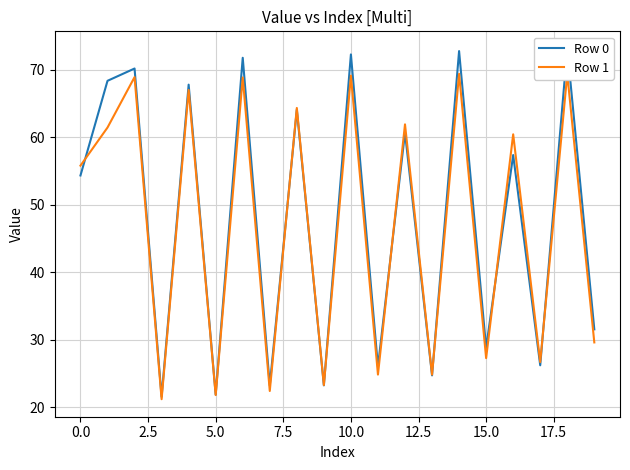

Which series has the largest range (max minus min)?

Row 0